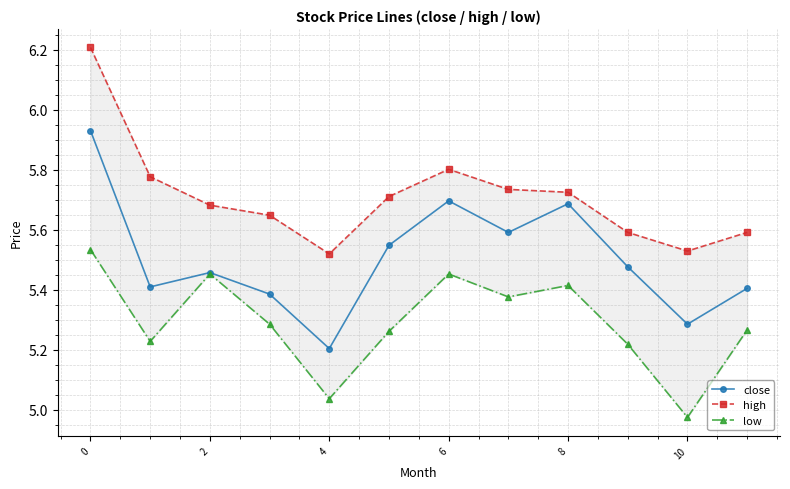

True or false: close has more than 1 points higher than both neighbors.

True